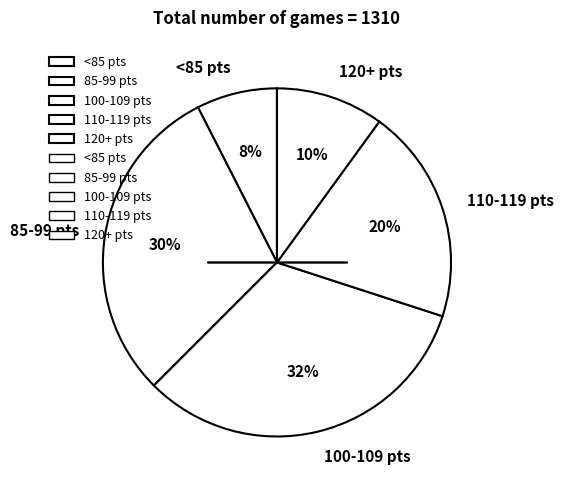

What is the ratio of the value at 100-109 pts to the value at 85-99 pts?

1.1